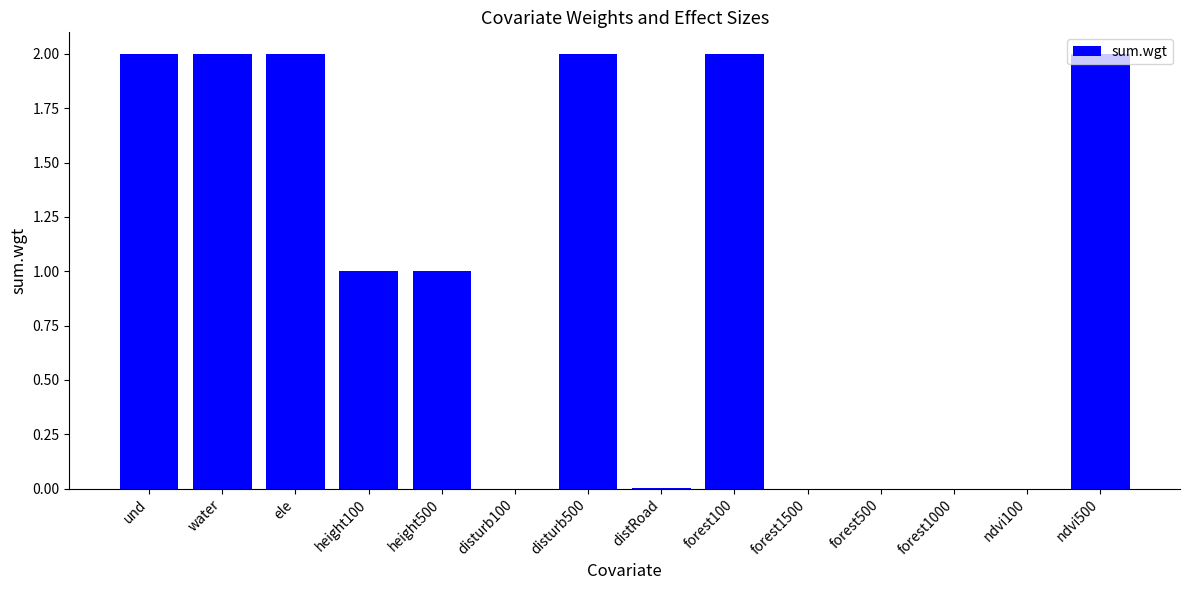

How many categories are shown in the chart?

14